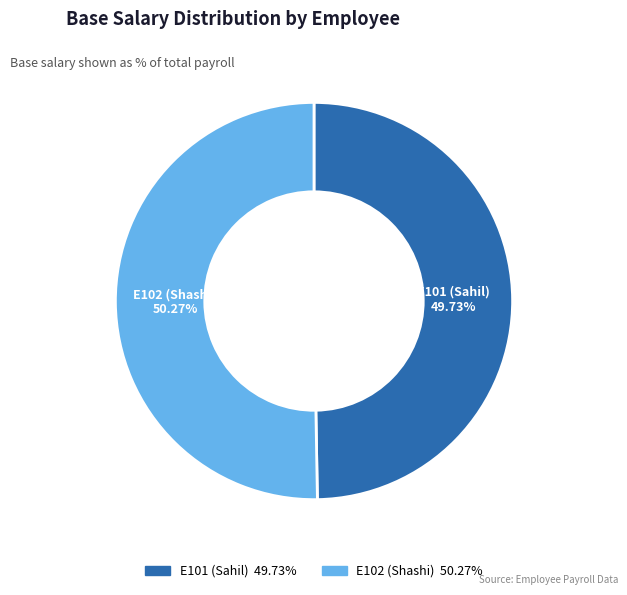

Which slice represents more than half of the pie?

E102 (Shashi)